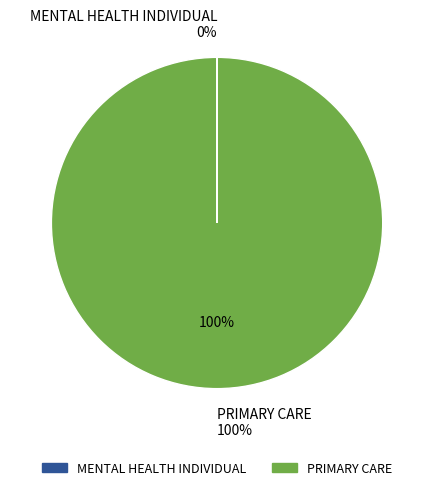

Which category has the smallest portion of the pie?

MENTAL HEALTH INDIVIDUAL